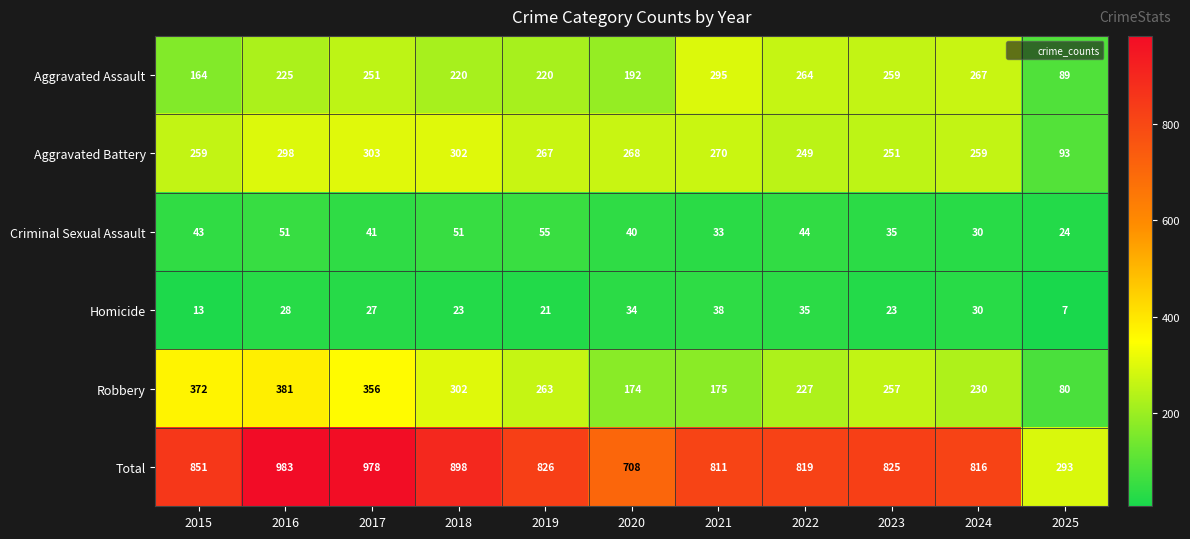

At which label does Criminal Sexual Assault first exceed 41?

2015